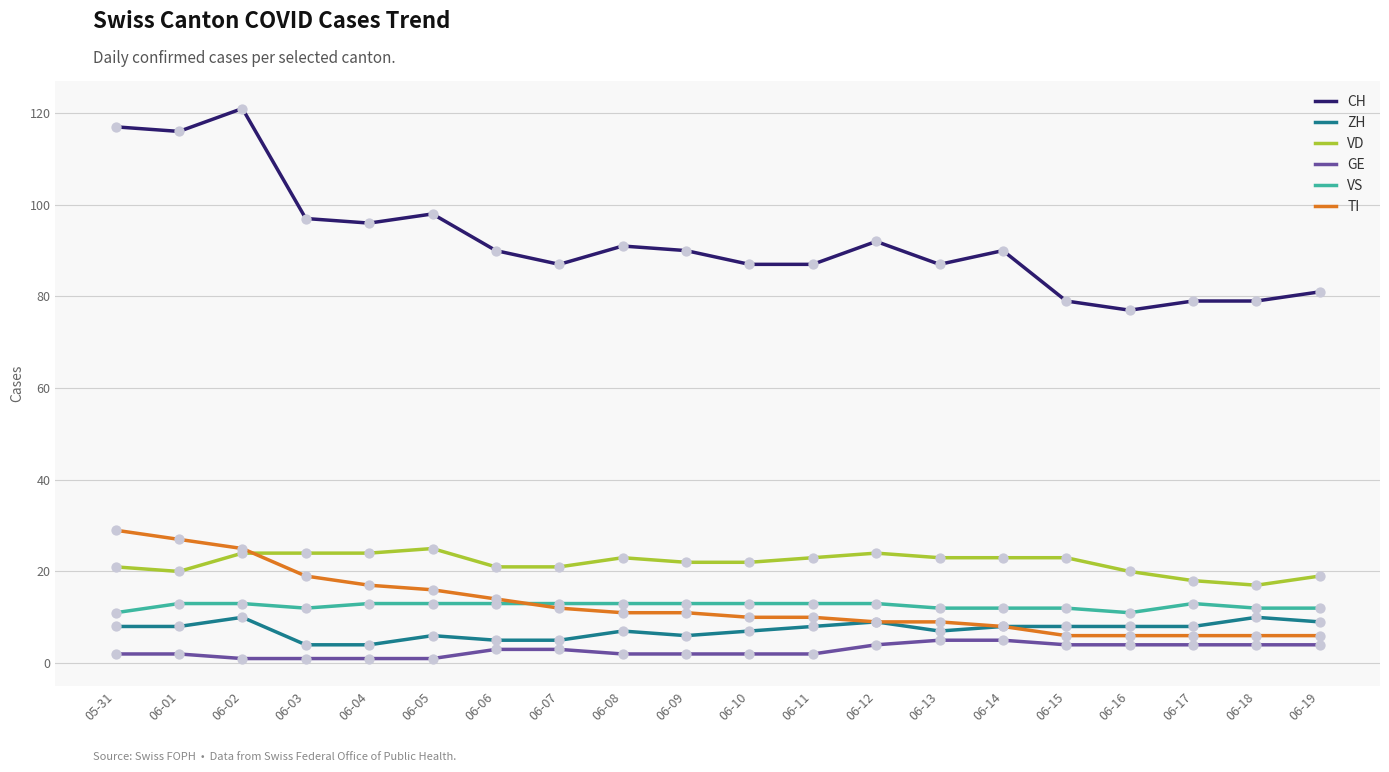

Is the value of CH at 06-02 greater than the value of VD at 06-09?

Yes